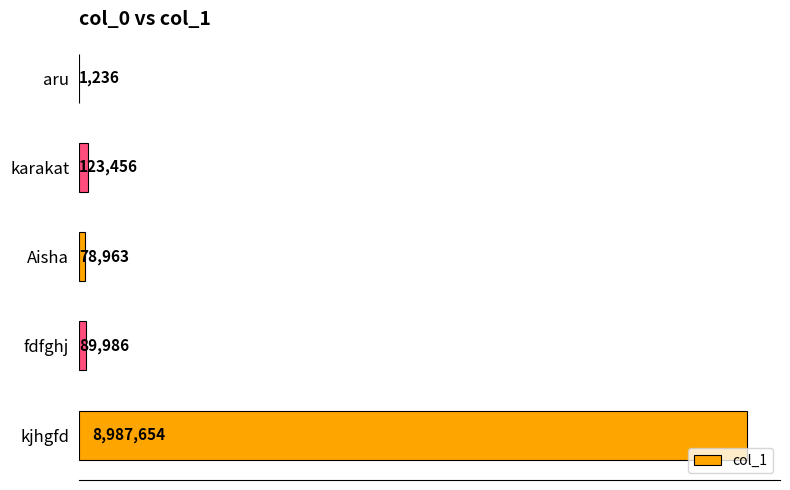

How many distinct data groups are displayed?

1